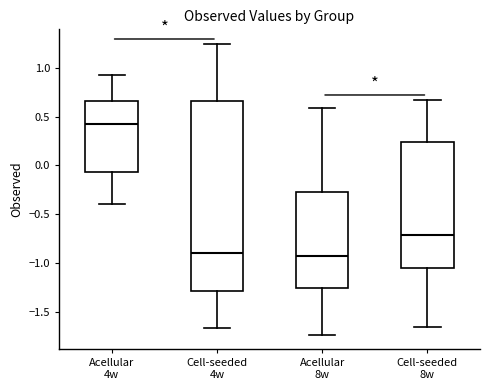

Reading left to right, read every box against the y-axis: the position of its median line, the range the box covers, and the ends of its whiskers. The values are not printed on the chart, so give them approximately, as read against the axis.

Acellular 4w: median 0.40, box -0.05 to 0.65, whiskers -0.40 to 0.95
Cell-seeded 4w: median -0.90, box -1.30 to 0.65, whiskers -1.65 to 1.25
Acellular 8w: median -0.95, box -1.25 to -0.25, whiskers -1.75 to 0.60
Cell-seeded 8w: median -0.70, box -1.05 to 0.25, whiskers -1.65 to 0.65